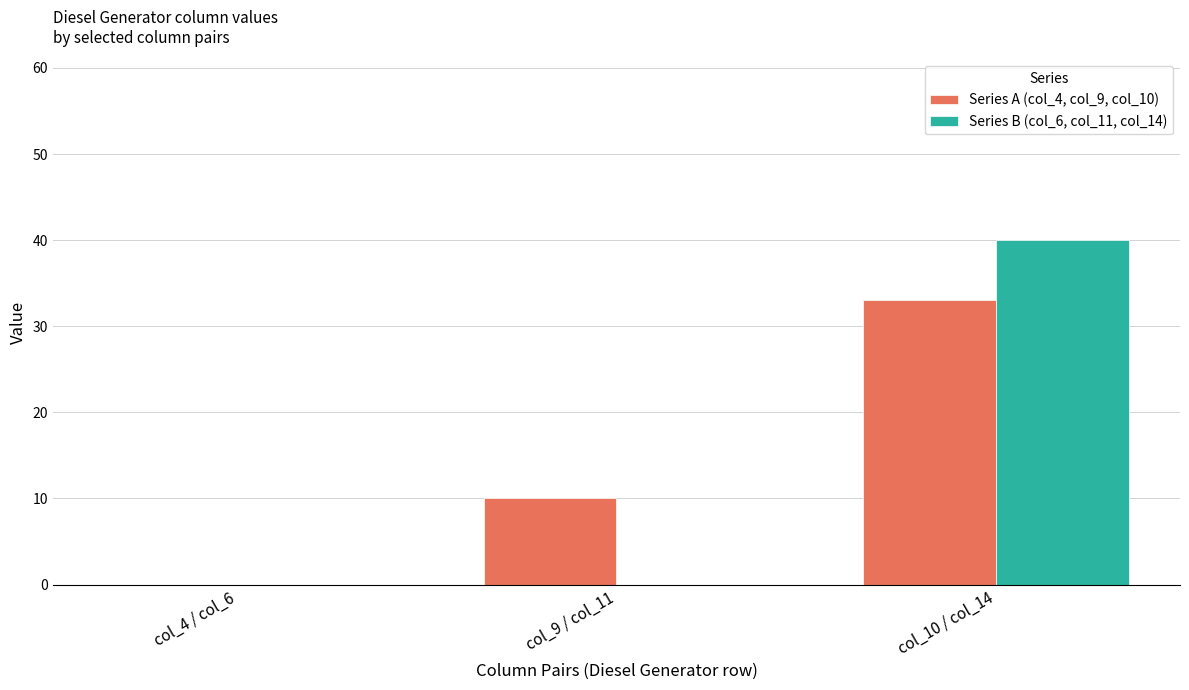

How many groups of bars are there?

3